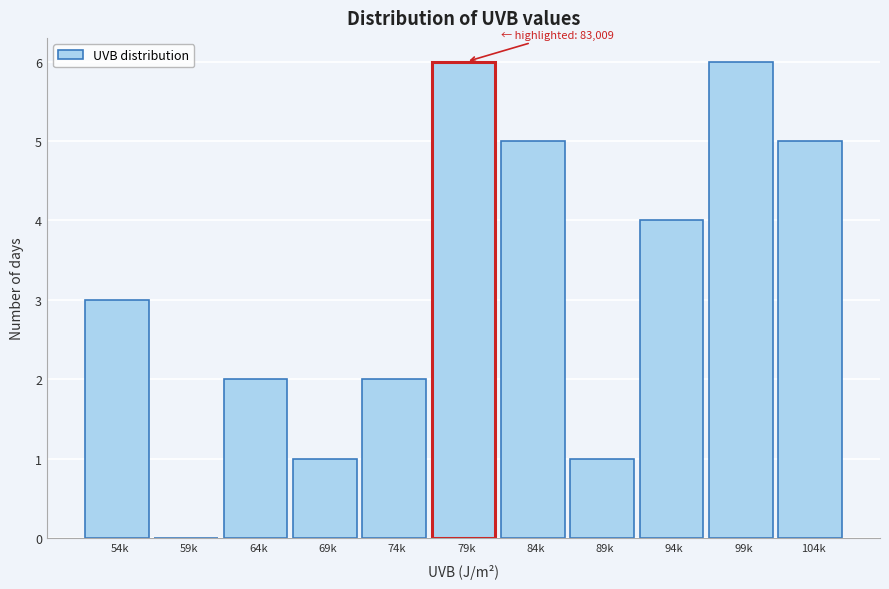

Reading left to right, transcribe all the data shown in this chart.

54k=3	59k=0	64k=2	69k=1	74k=2	79k=6	84k=5	89k=1	94k=4	99k=6	104k=5